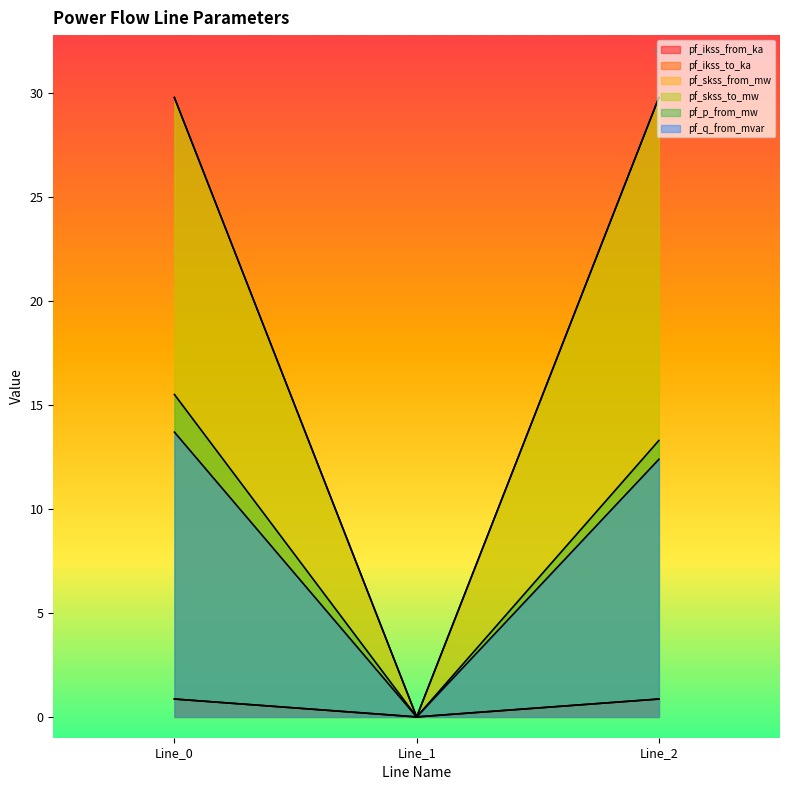

At which label does pf_q_from_mvar first exceed 12?

Line_0